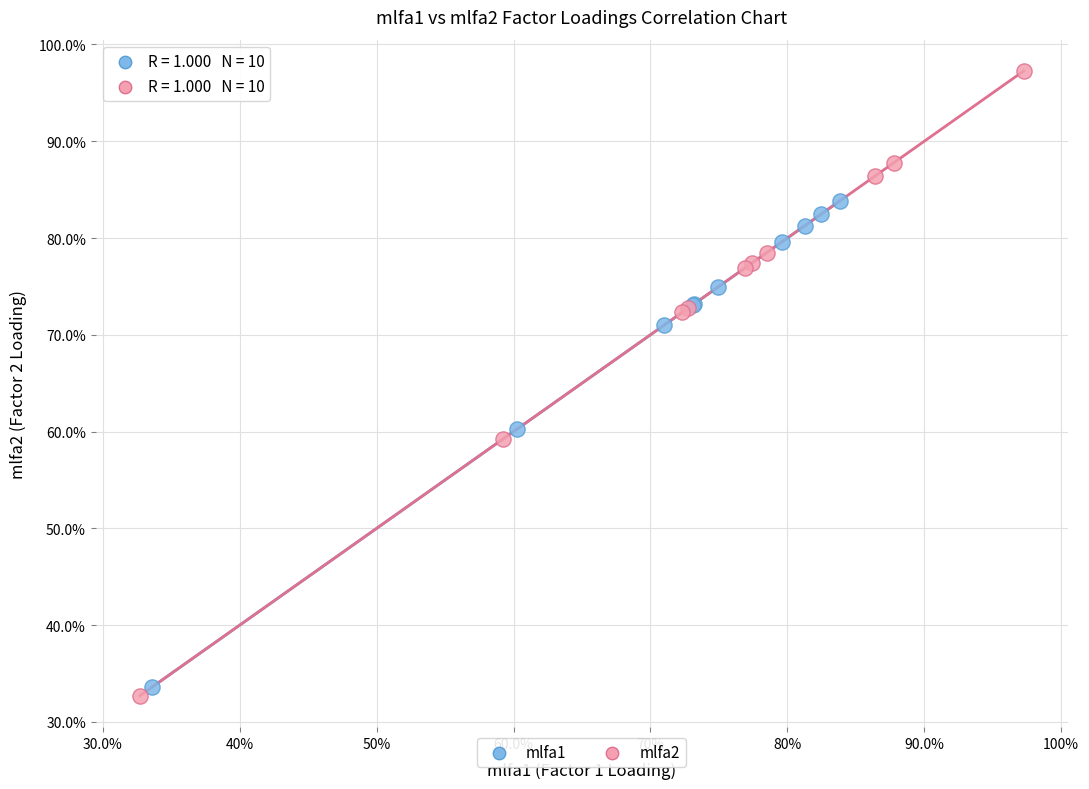

Which series reaches the maximum Y coordinate?

mlfa2